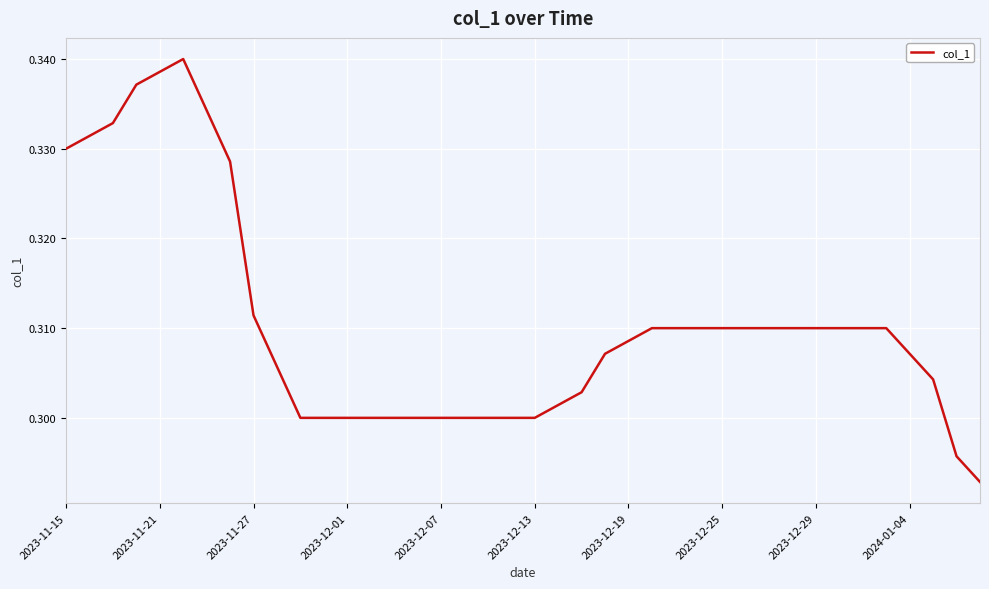

Does the chart display data point markers on the line(s)?

No